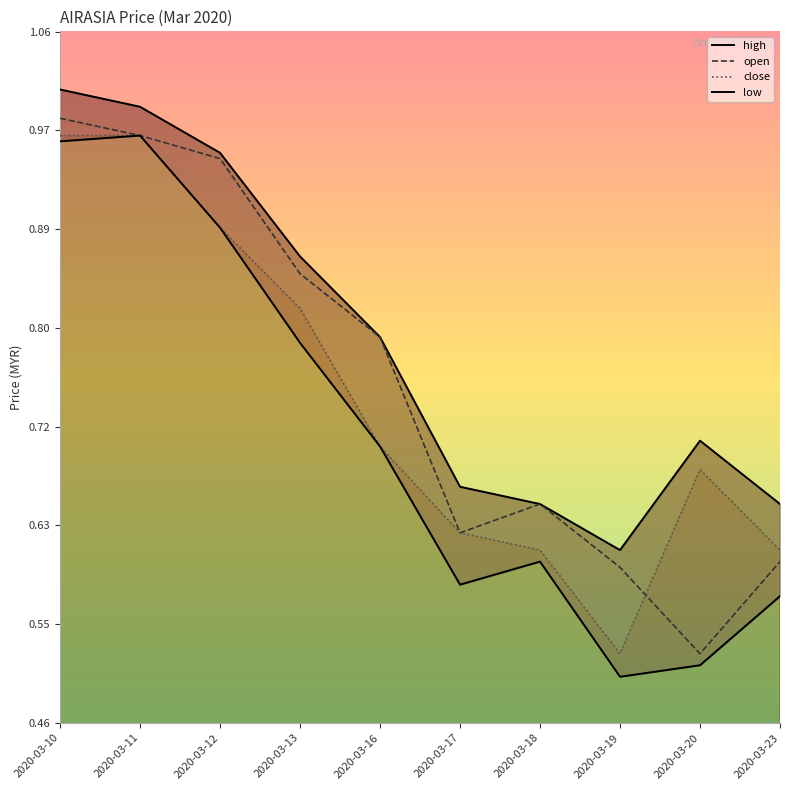

In open, how many points are higher than both neighbors (excluding endpoints)?

1